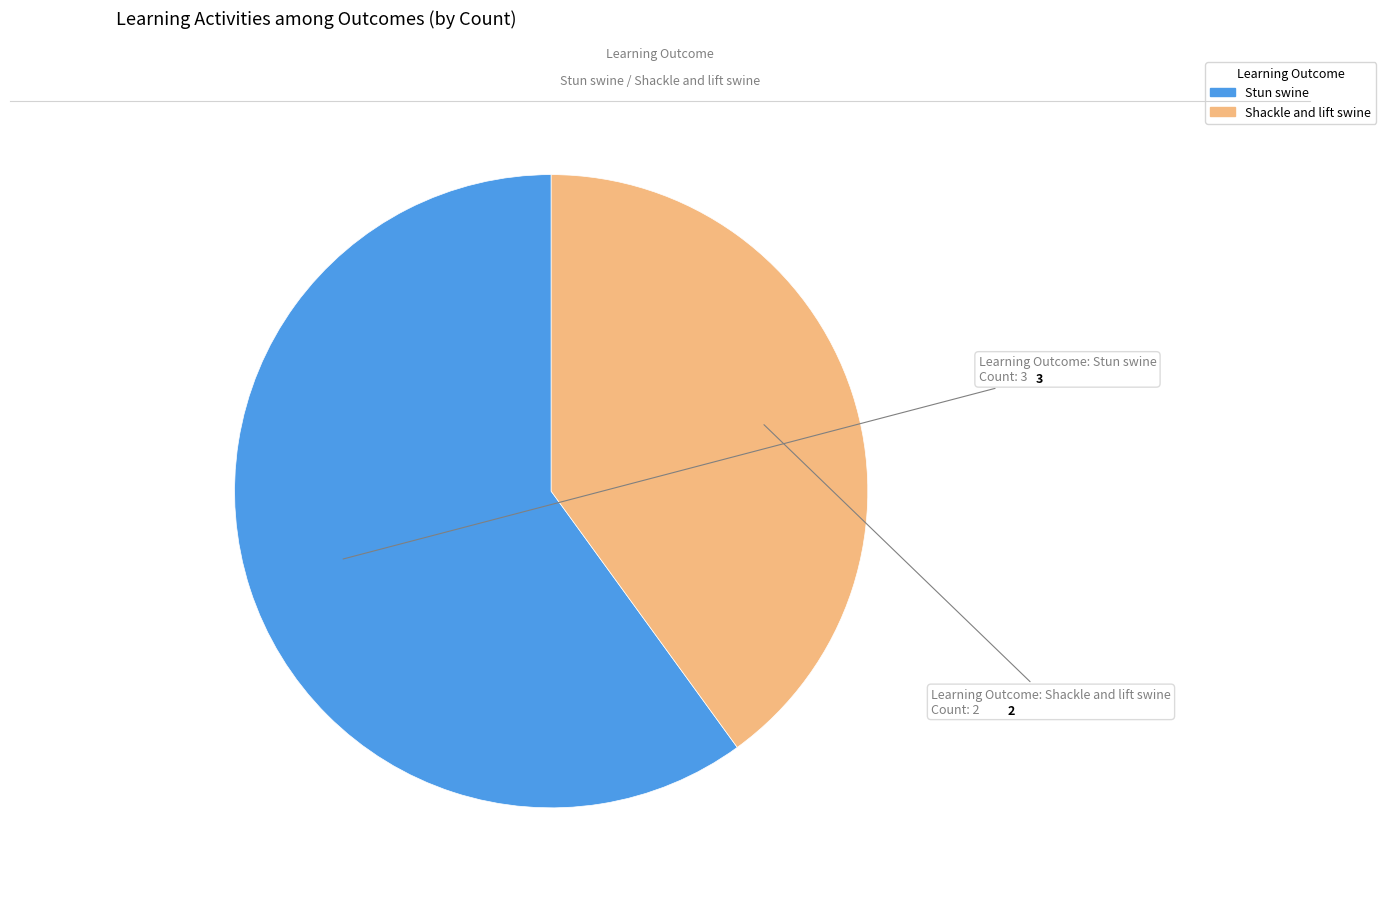

Which slice is the largest?

Stun swine